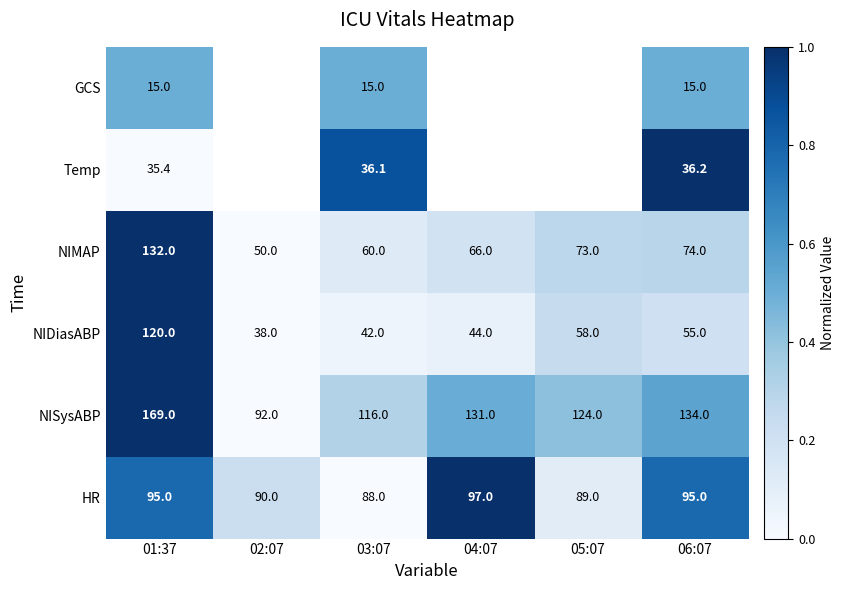

At 03:07, list the series in order from smallest to largest.

GCS, Temp, NIDiasABP, NIMAP, HR, NISysABP